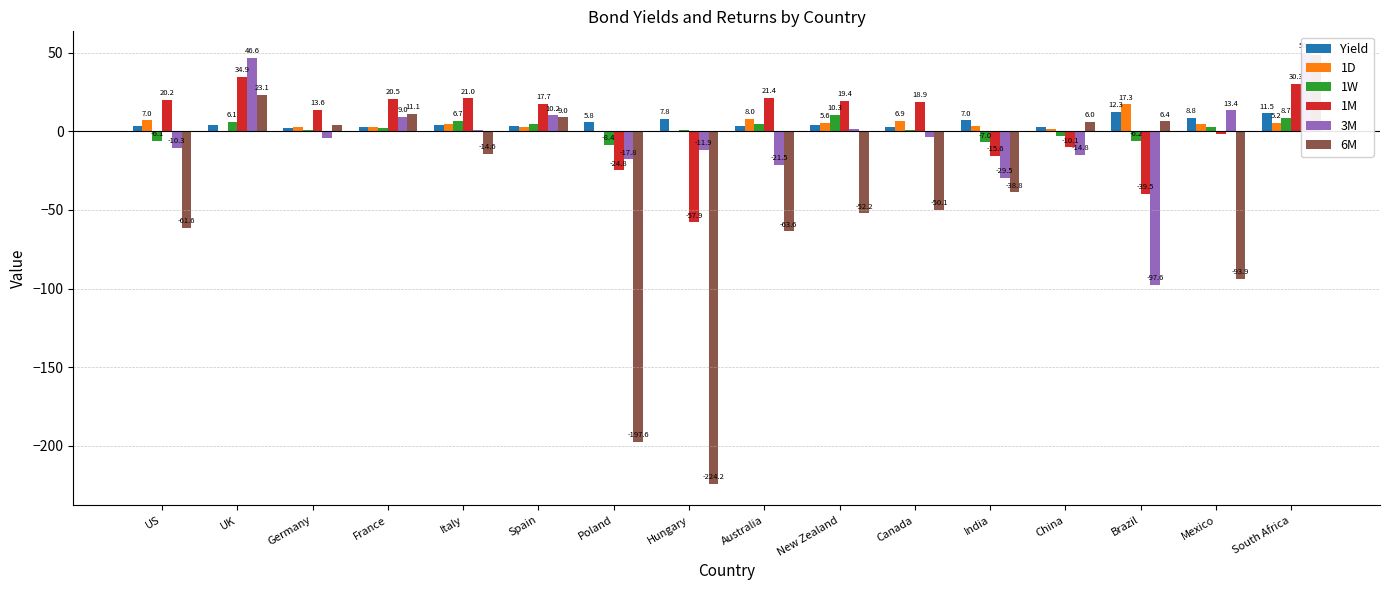

At how many categories does at least one series exceed -178?

16